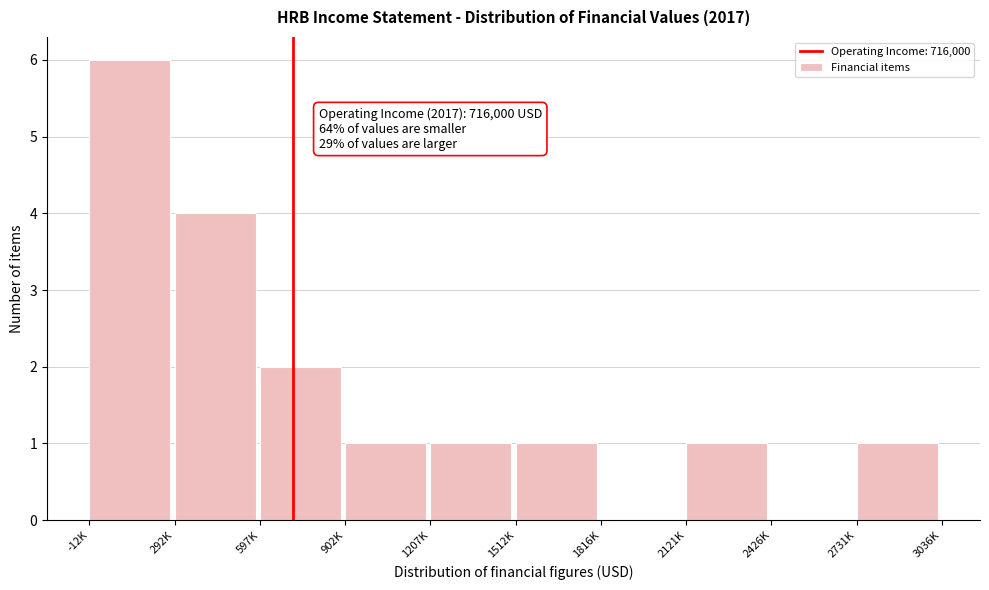

Reading right to left, list all the values displayed in this chart.

2731K=1	2426K=0	2121K=1	1816K=0	1512K=1	1207K=1	902K=1	597K=2	292K=4	-12K=6